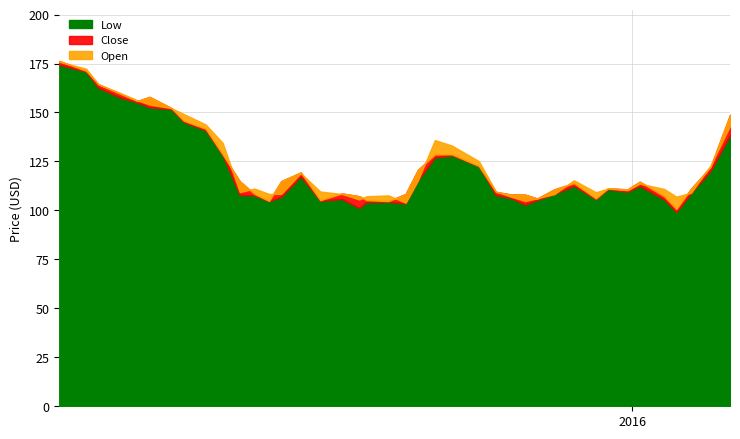

What is the value of the Open point at the 29th from the left?

111.2